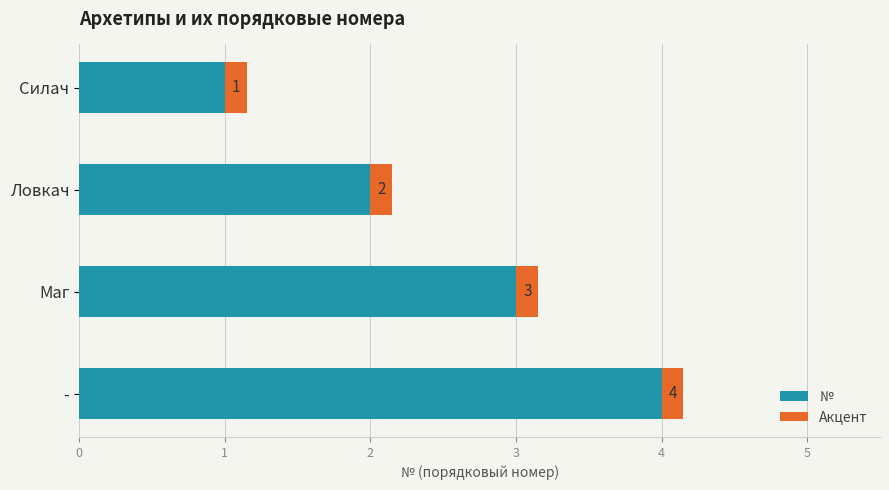

At which category is the sum across all series the highest?

-